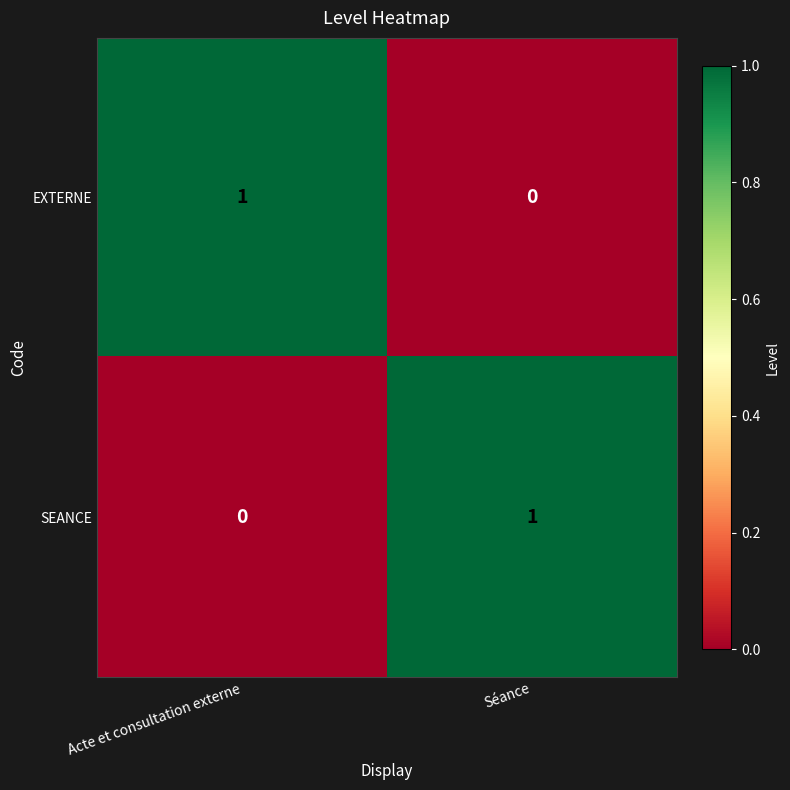

The SEANCE series shows 1 at Séance. True or false?

True